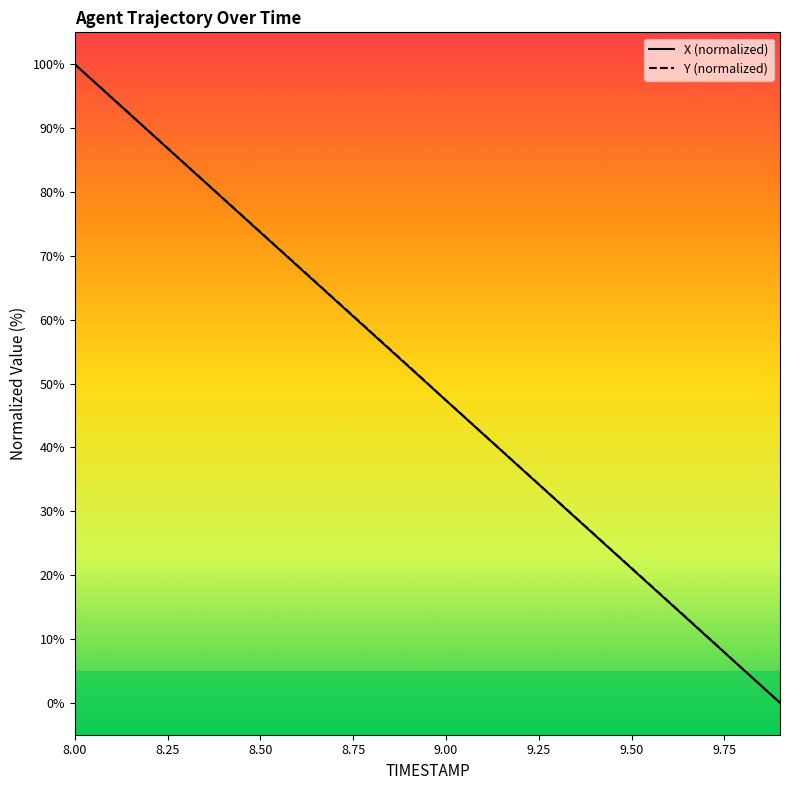

What is the highest value of the Y (normalized) series?

100.0